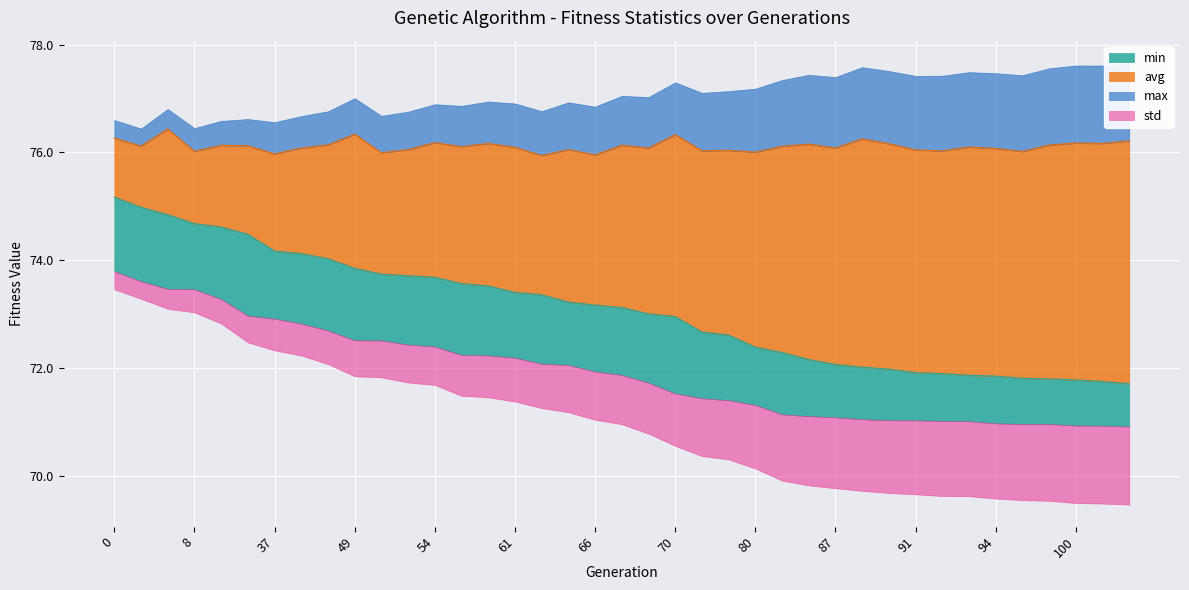

Is the value of min at 8 greater than the value of max at 87?

No